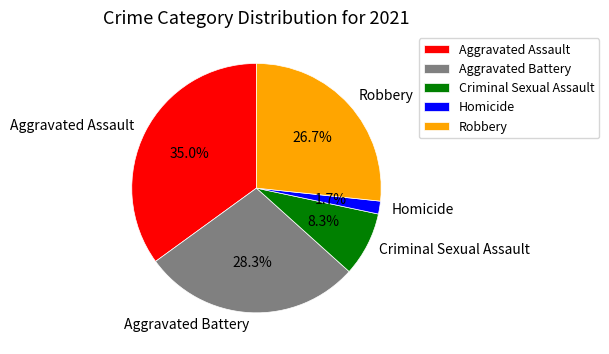

What percentage is the Aggravated Assault slice, to the nearest percent?

35%